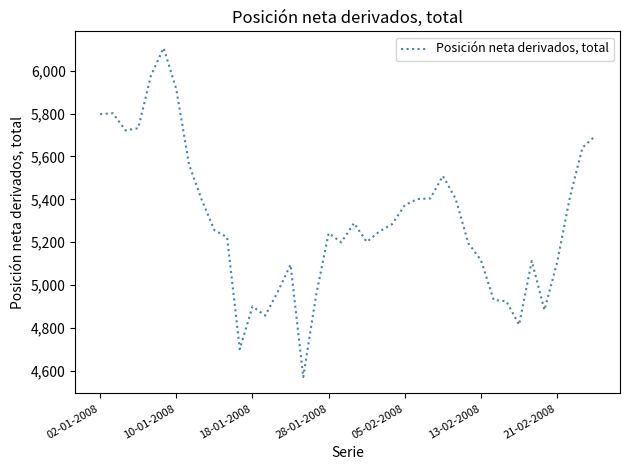

What is the maximum value shown in the chart?

6107